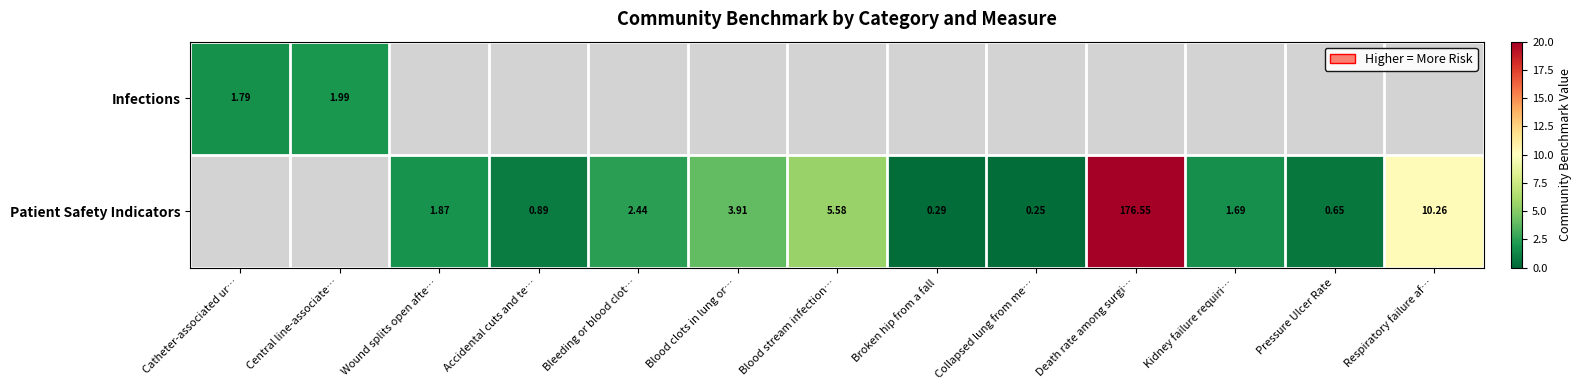

At how many categories does at least one series exceed 10?

2